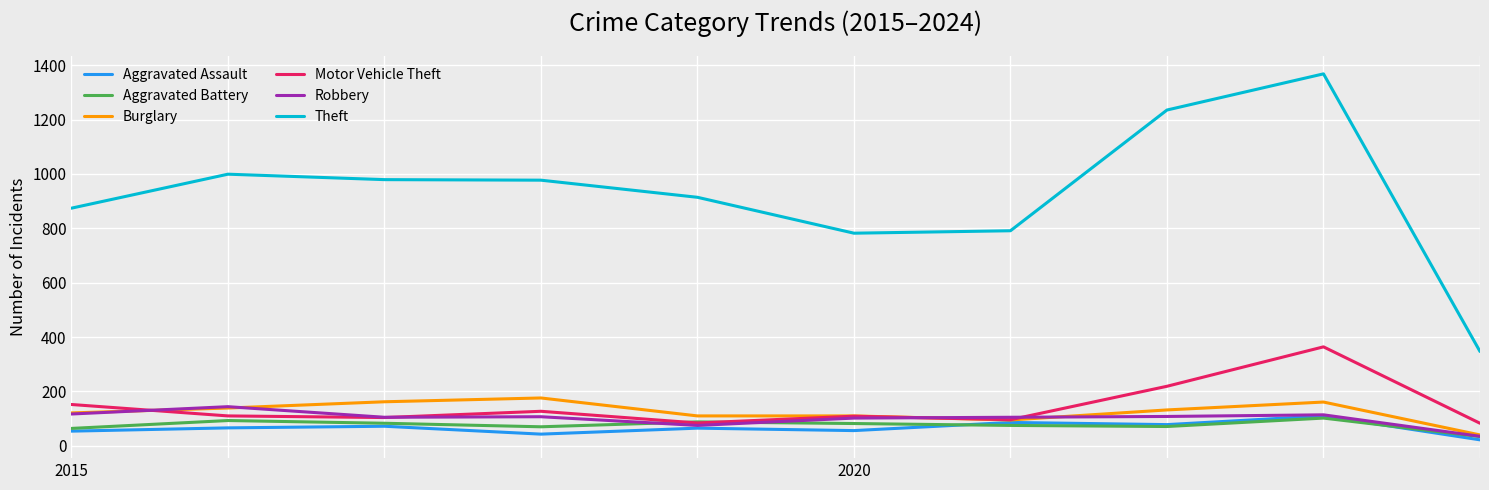

Which series has the largest total across all categories?

Theft